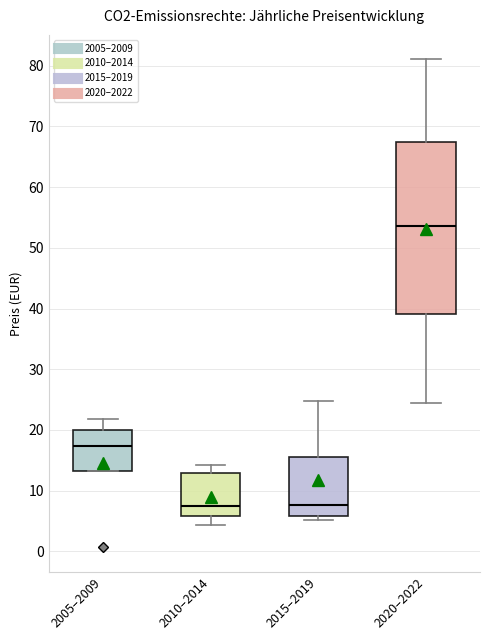

Where does the upper whisker of the box for 2010–2014 end on the y-axis? The values are not printed on the chart, so give them approximately, as read against the axis.

14